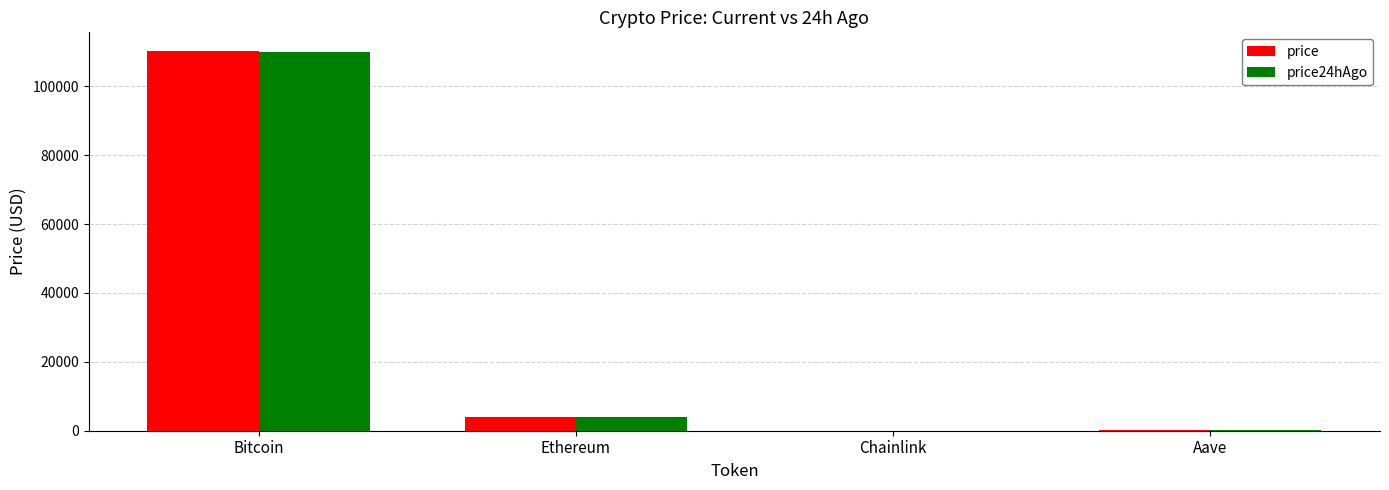

What are all the series names shown in the legend?

price, price24hAgo